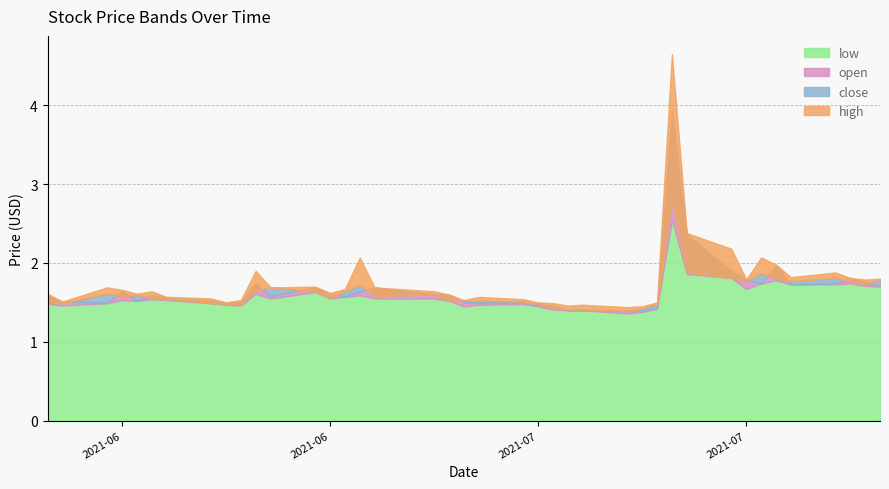

List the series in order of their overall mean, lowest first.

low, close, open, high